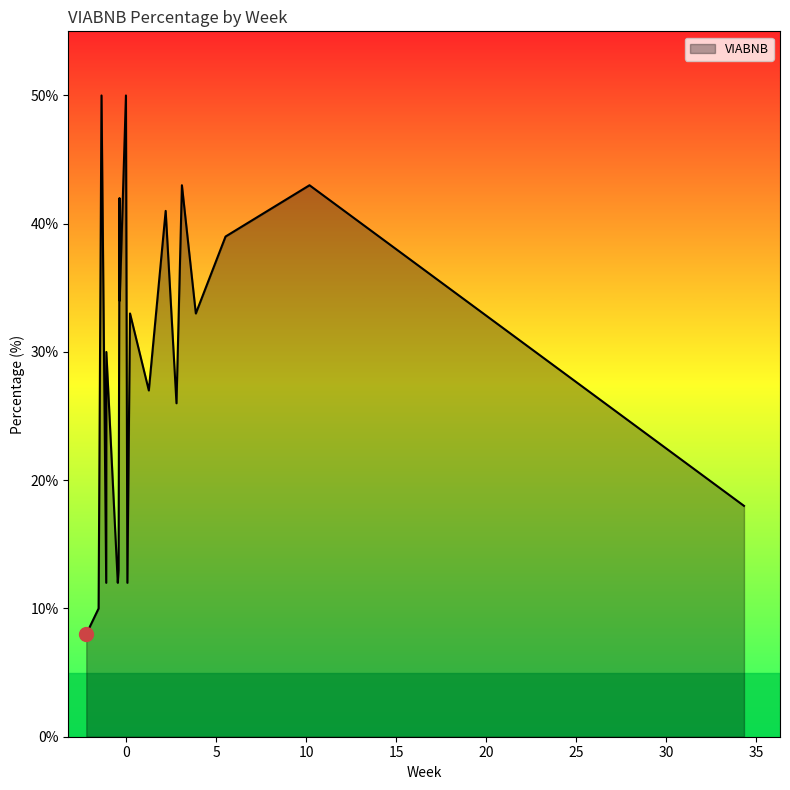

What is the difference between the maximum and minimum values?

42